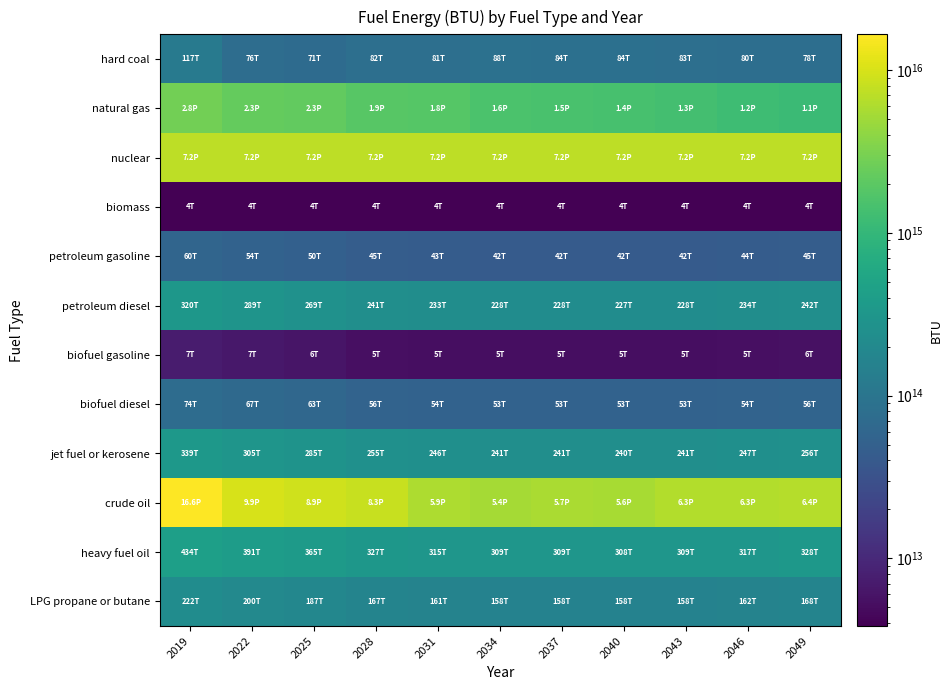

Which series has the largest total across all categories?

crude oil